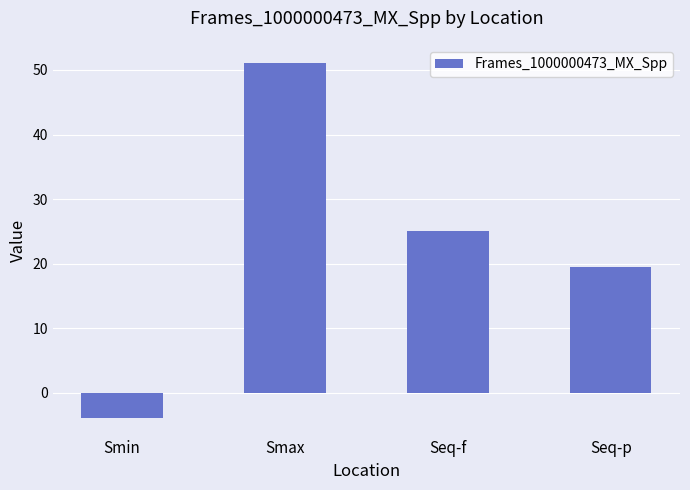

At which category does the chart reach its peak across all series?

Smax